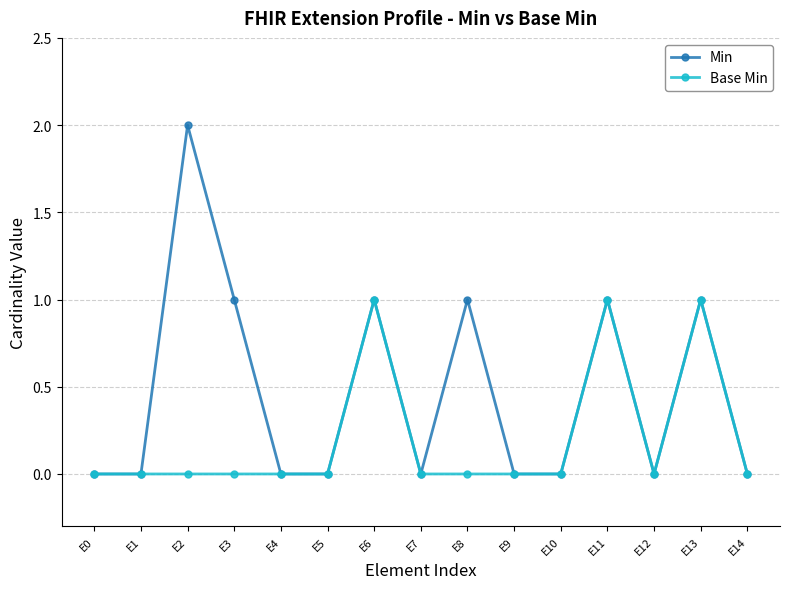

Is the value of Min at E2 greater than the value of Base Min at E5?

Yes